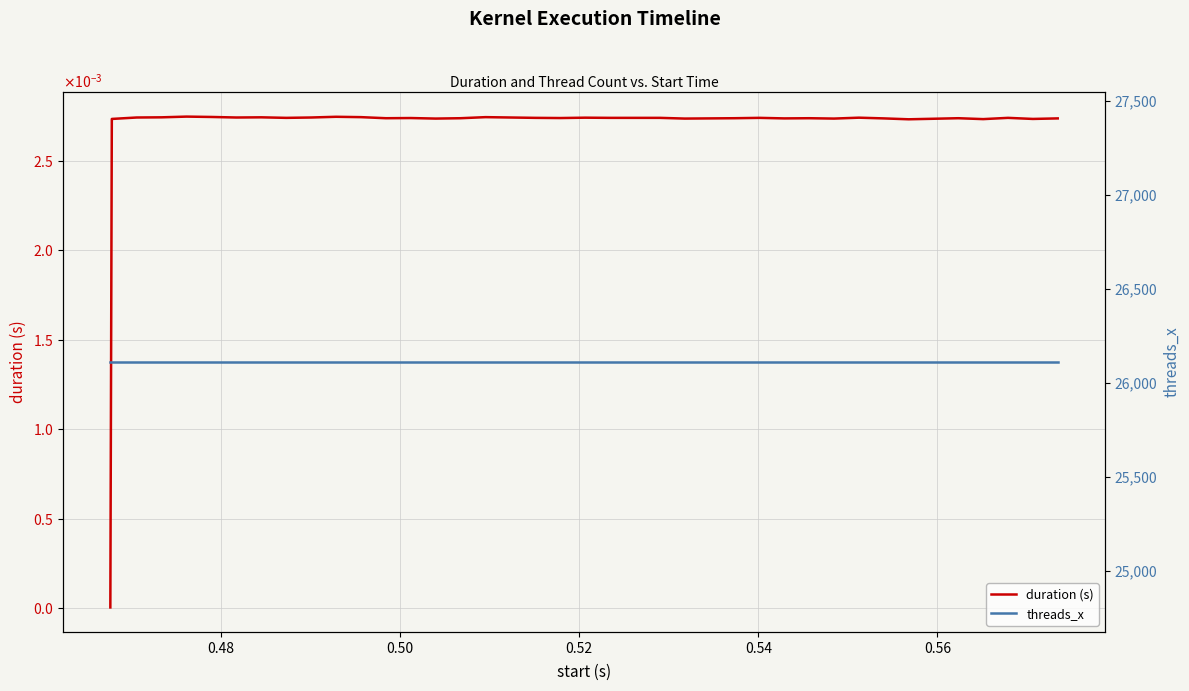

Does the chart display data point markers on the line(s)?

No